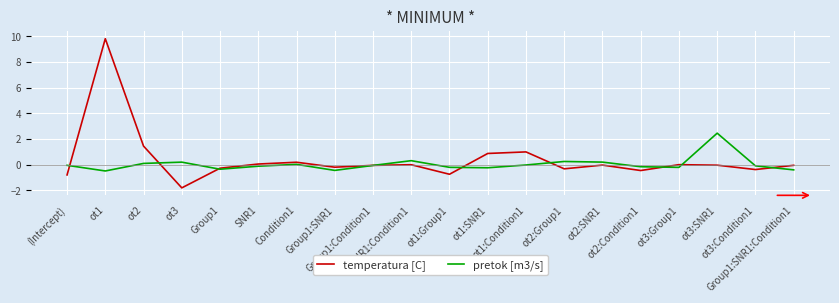

List the series in order of their peak value, highest first.

temperatura [C], pretok [m3/s]